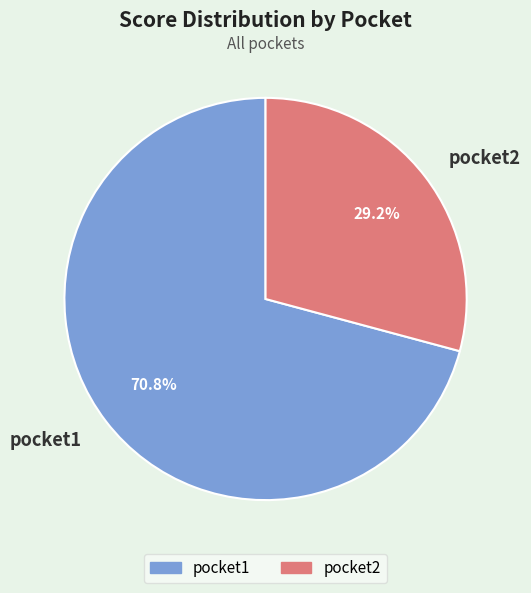

Which has a higher value, pocket1 or pocket2?

pocket1